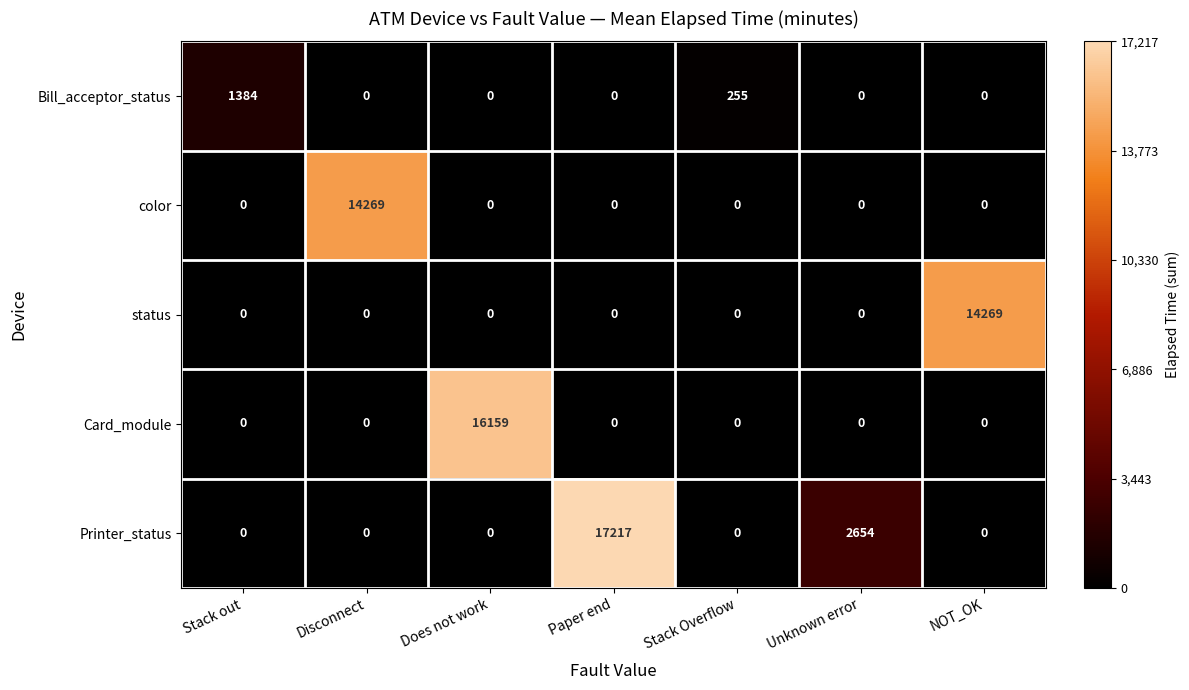

What is the maximum value for Card_module?

16159